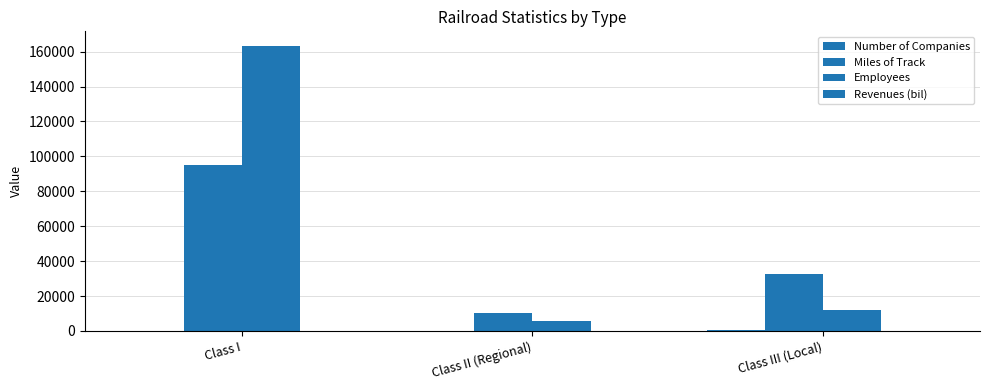

The value of Employees at Class II (Regional) is 5507.0. True or false?

True